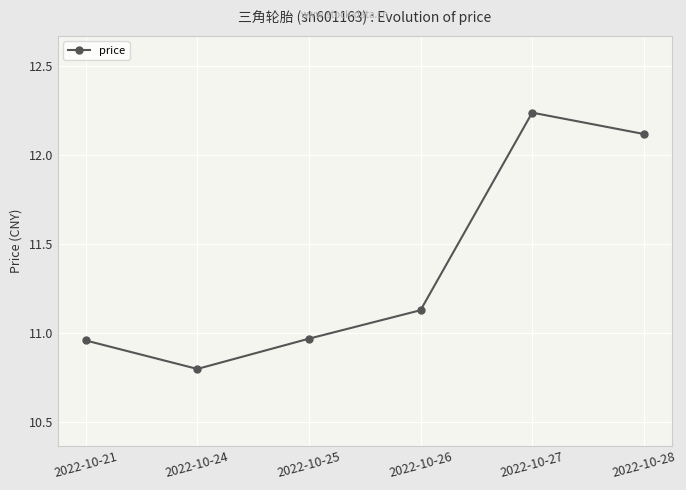

The value at 2022-10-25 is 7.7. True or false?

False